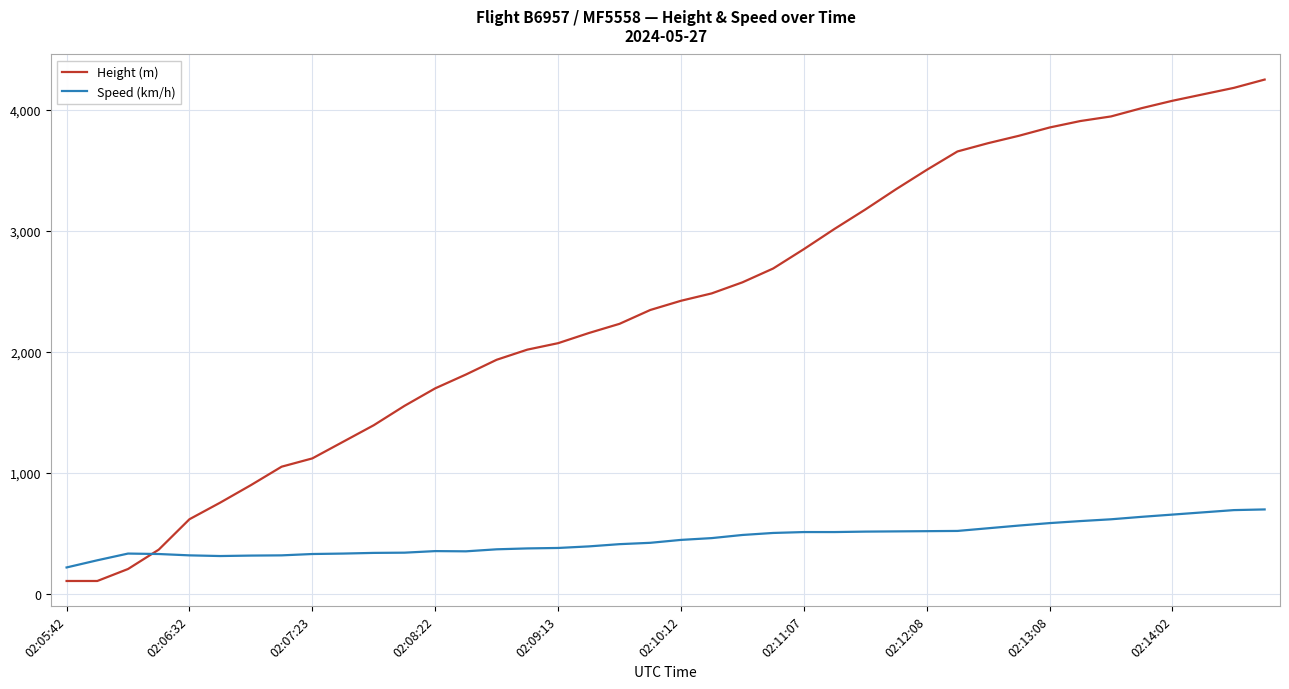

What is the smallest value displayed?

106.7